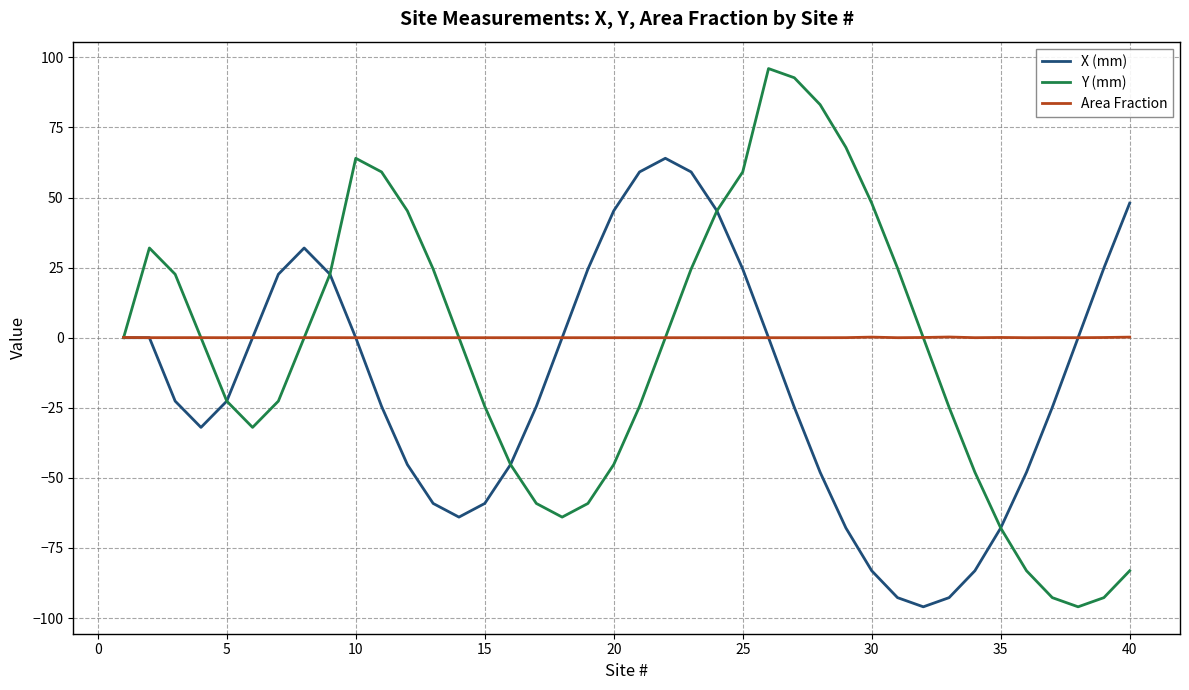

List the series in order of their peak value, highest first.

Y (mm), X (mm), Area Fraction